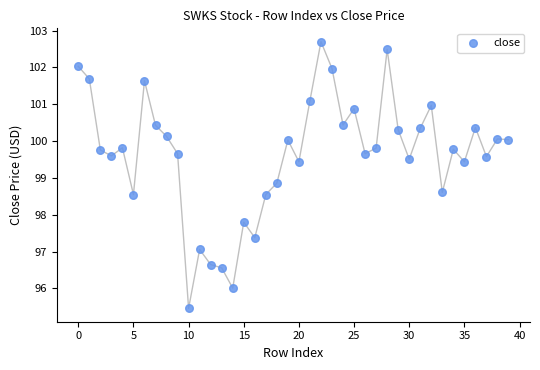

What Y value in the scatter plot is closest to 99?

98.9